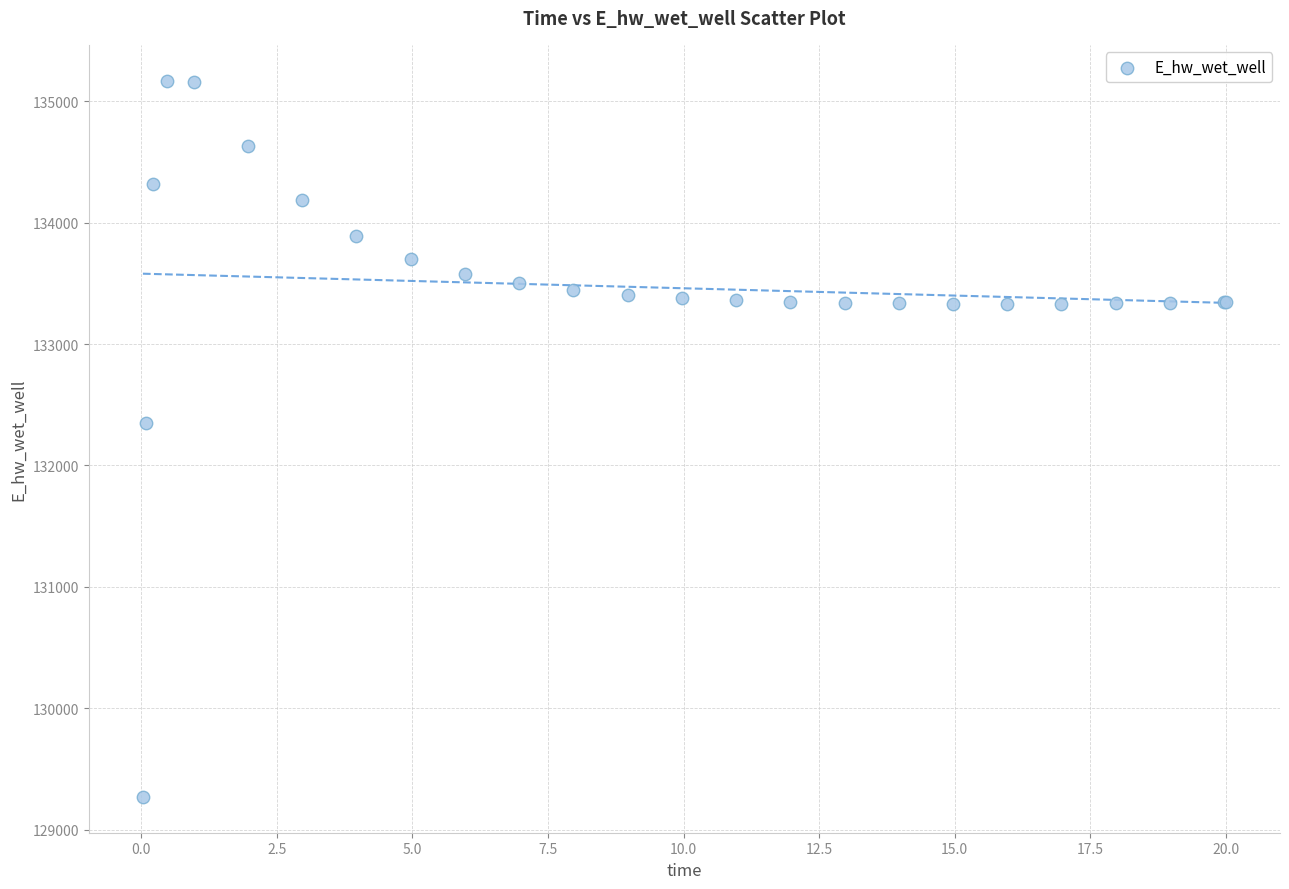

What Y value in the scatter plot is closest to 132219?

132349.0